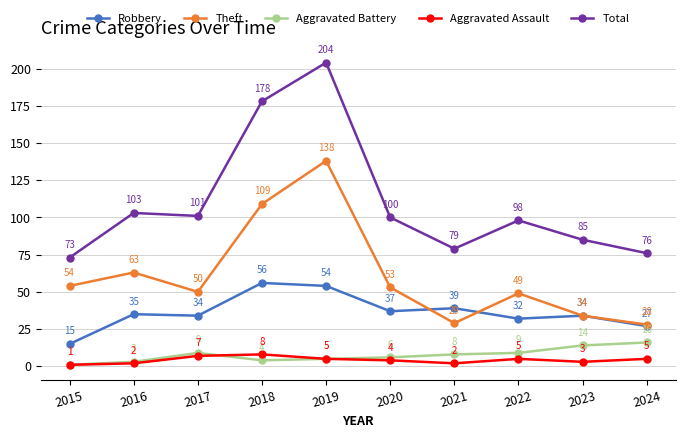

Where is the first local minimum for Robbery?

2017